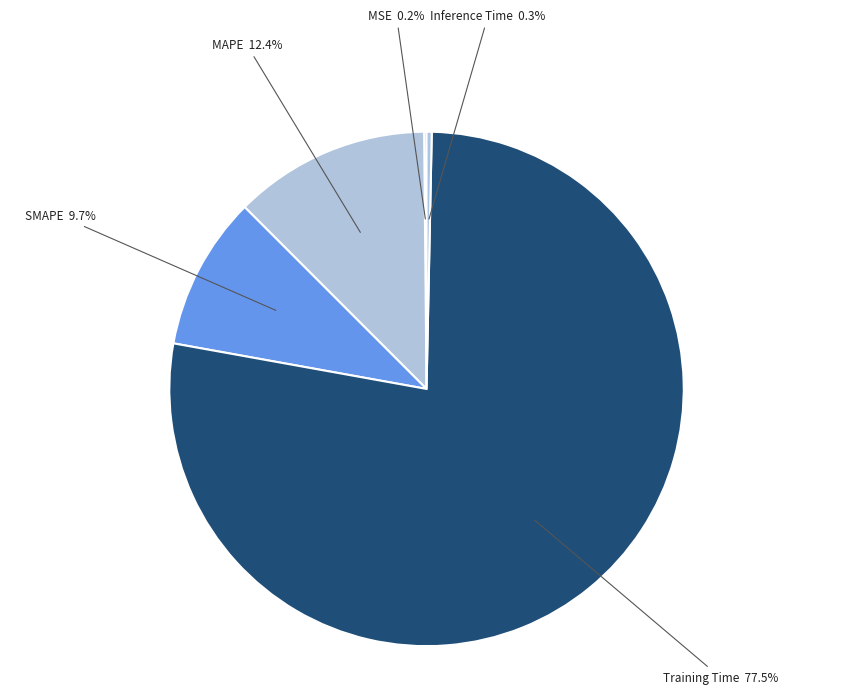

Is Training Time the majority of the pie?

Yes